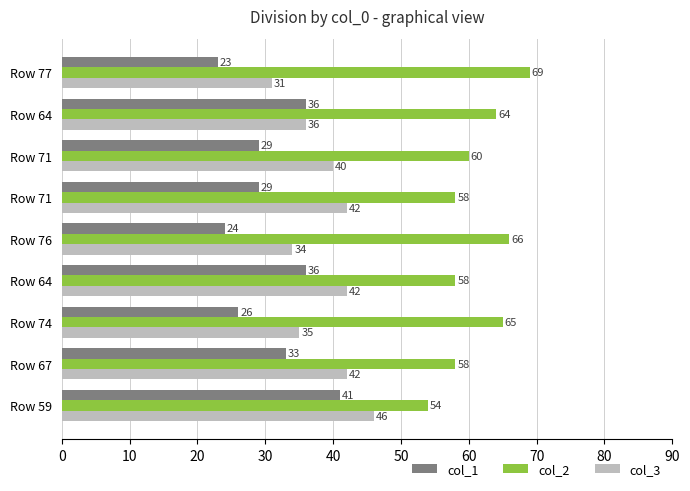

What are all the series names shown in the legend?

col_1, col_2, col_3